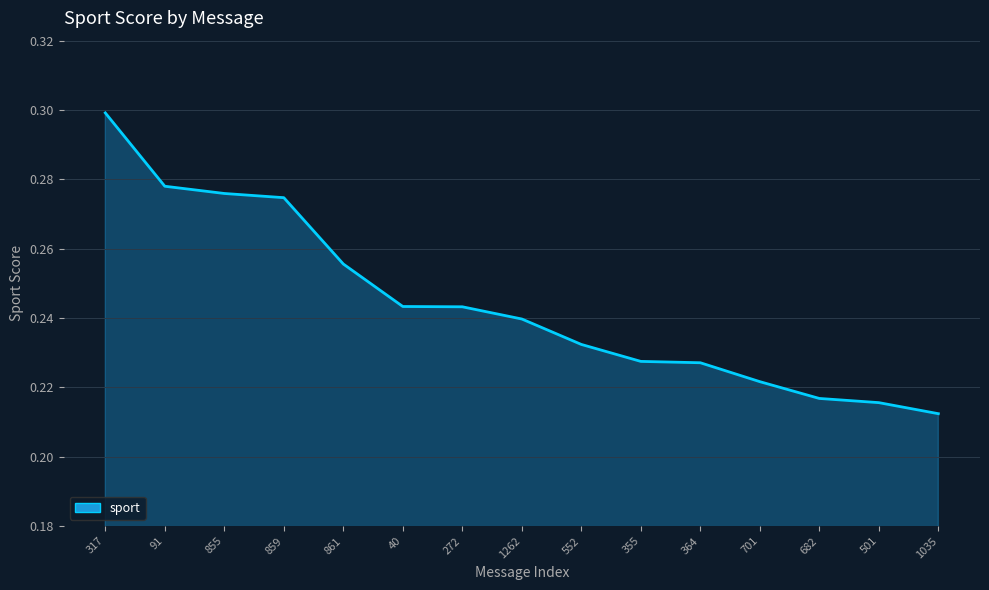

True or false: the data shows 0.4 at 701.

False